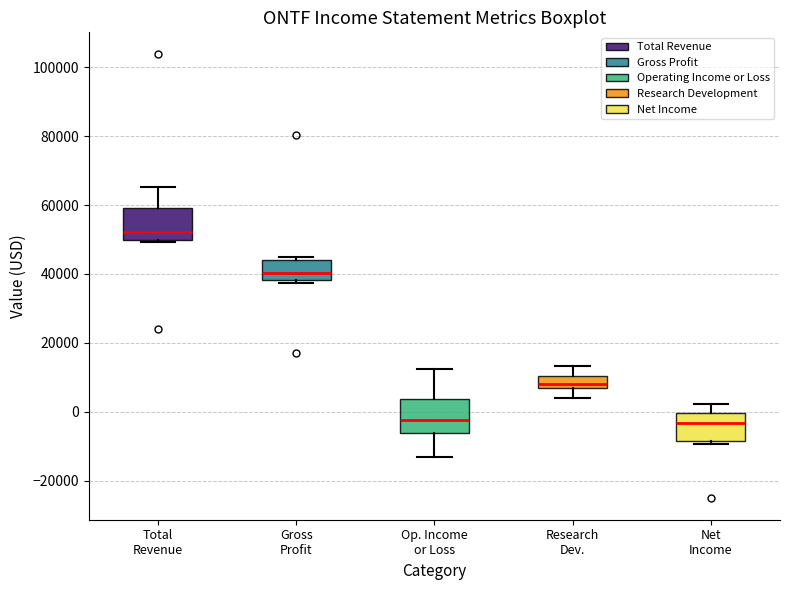

Reading left to right, read every box against the y-axis: the position of its median line, the range the box covers, and the ends of its whiskers. The values are not printed on the chart, so give them approximately, as read against the axis.

Total Revenue: median 52000, box 50000 to 60000, whiskers 50000 to 66000
Gross Profit: median 40000, box 38000 to 44000, whiskers 38000 (just below the box's lower edge) to 46000
Op. Income or Loss: median -2000, box -6000 to 4000, whiskers -14000 to 12000
Research Dev.: median 8000, box 6000 to 10000, whiskers 4000 to 14000
Net Income: median -4000, box -8000 to 0, whiskers -10000 to 2000